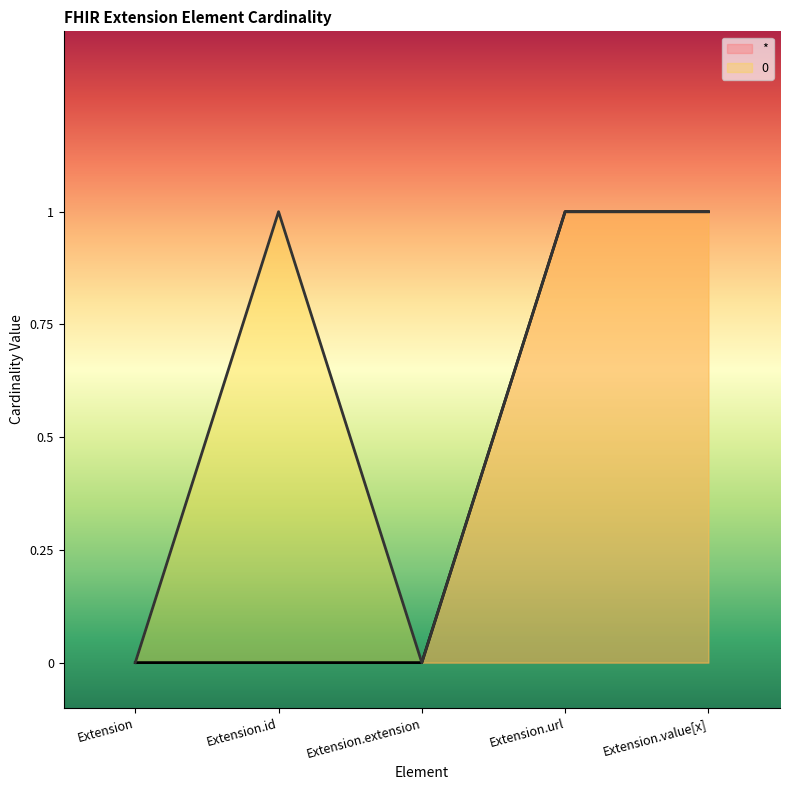

List the series in order of their overall mean, lowest first.

*, 0